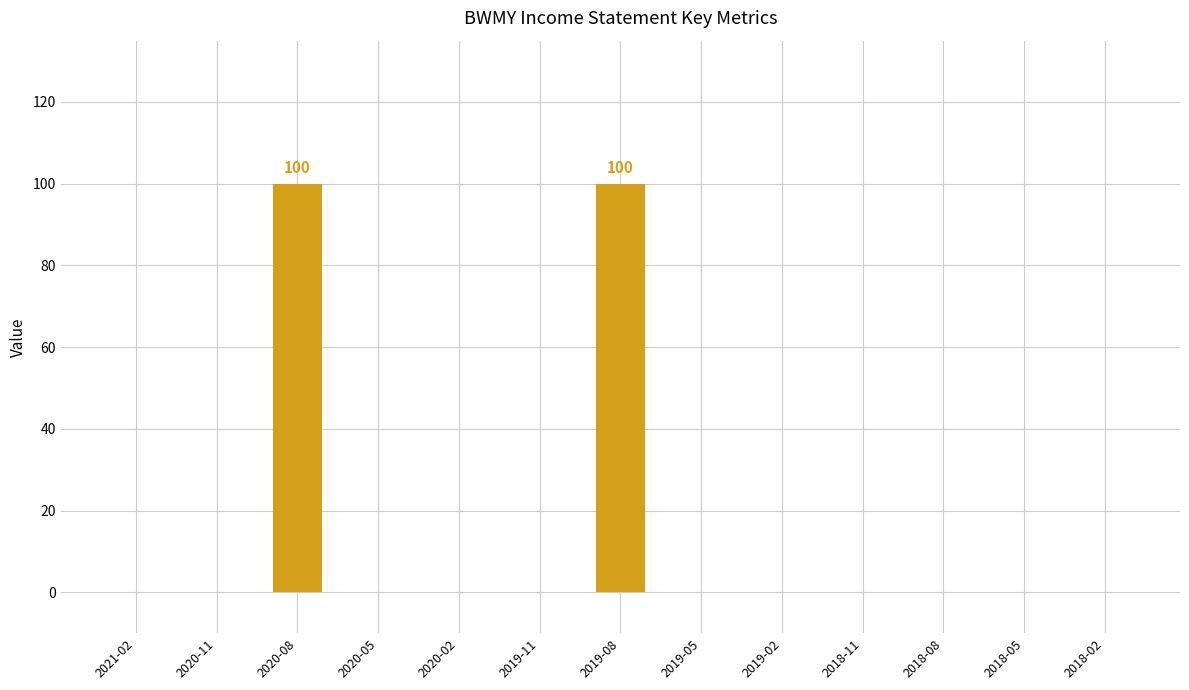

Reading left to right, transcribe all the data shown in this chart.

0	0	100	0	0	0	100	0	0	0	0	0	0